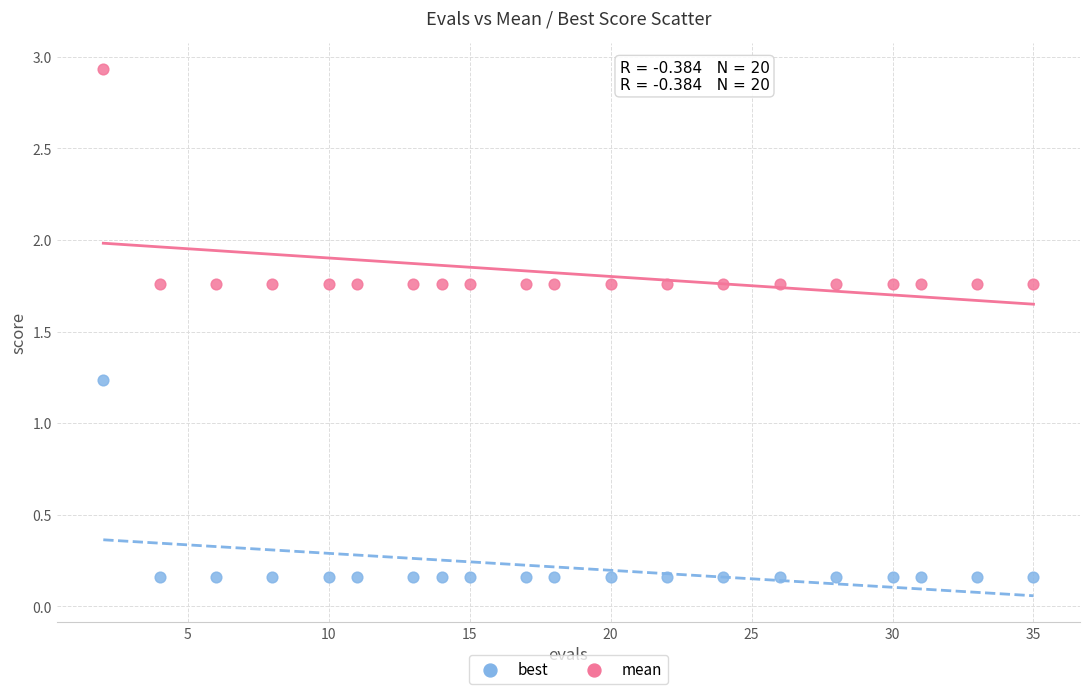

What are all the series names shown in the legend?

best, mean